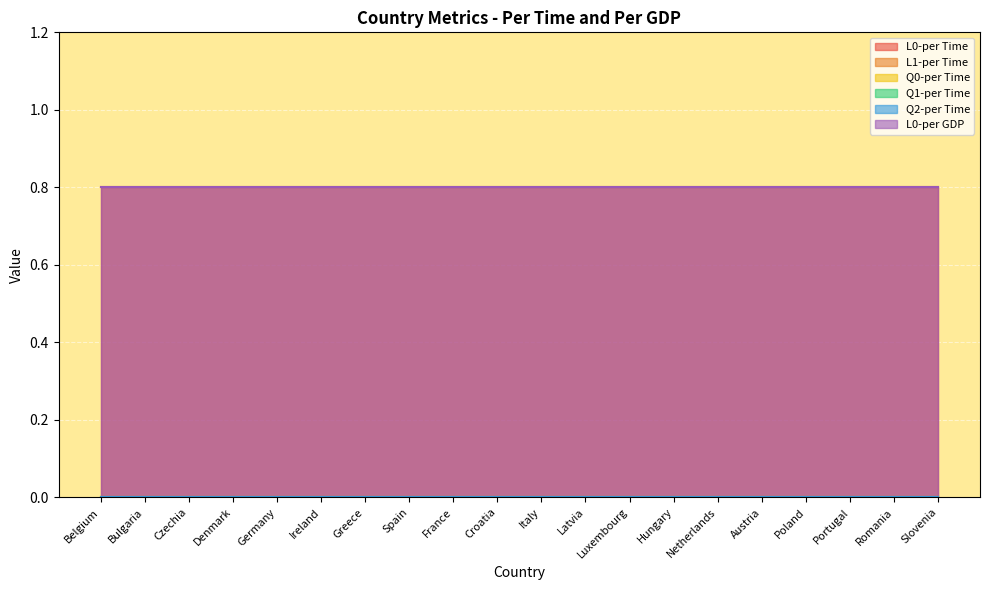

True or false: Q2-per Time and L0-per GDP intersect in this chart.

False